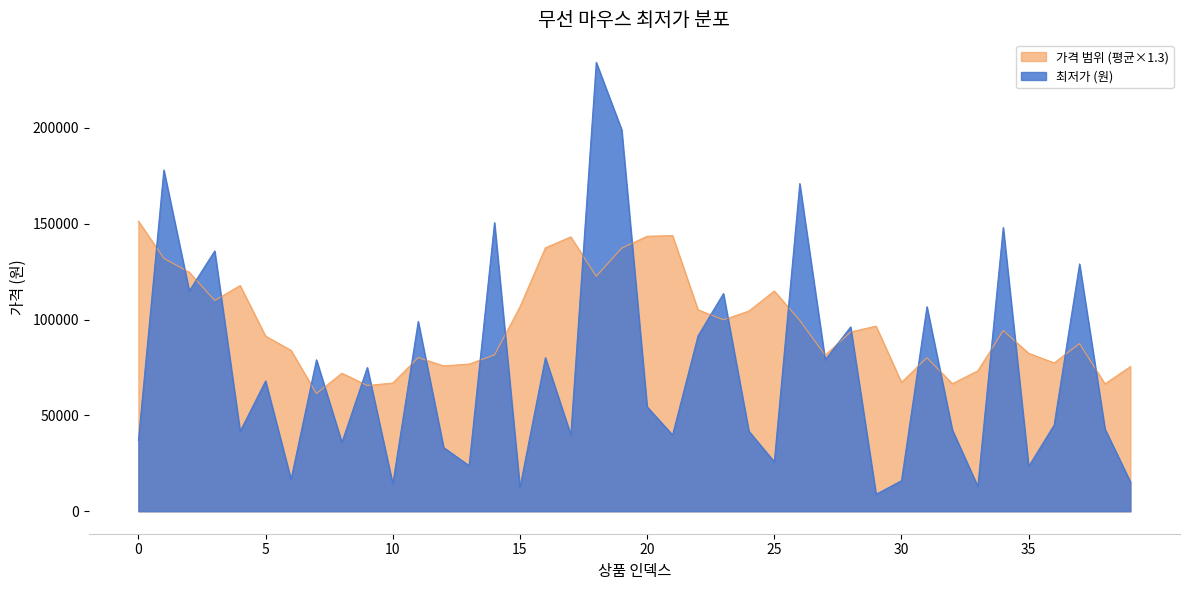

What is the ratio of the value at 28 to the value at 32?

2.3